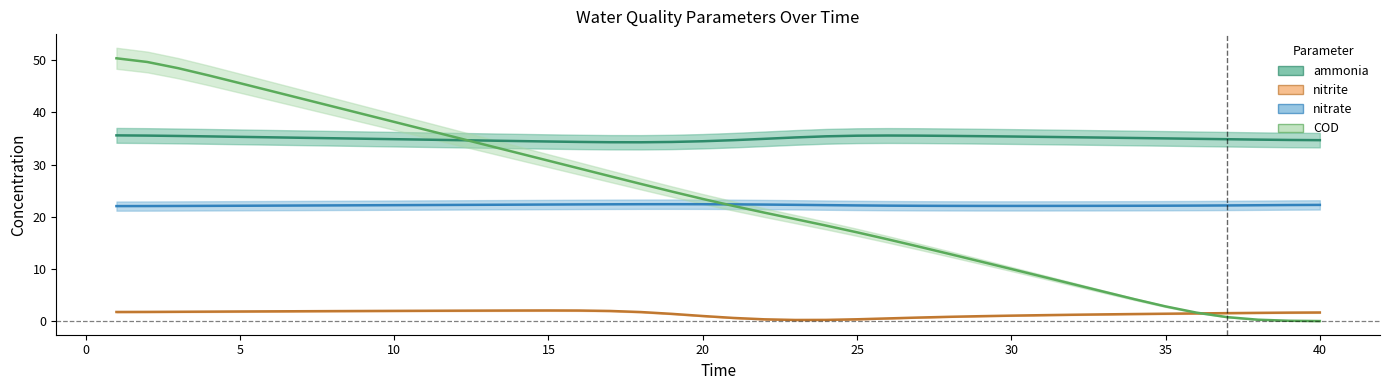

Is the value of COD at 7 greater than the value of nitrite at 11?

Yes